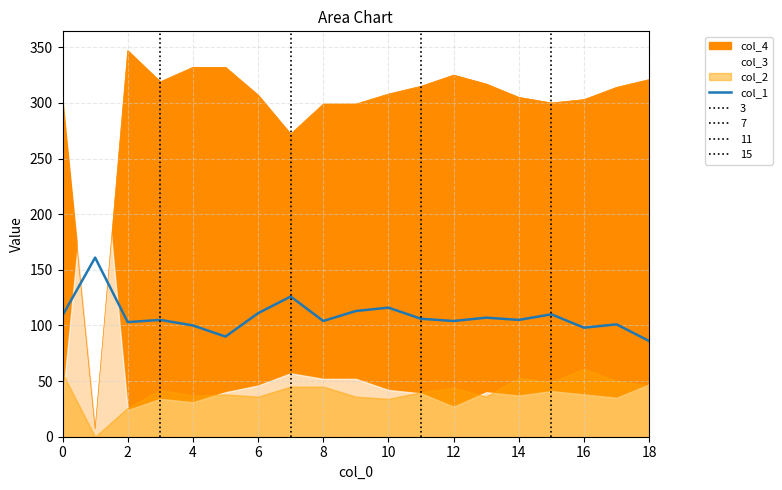

How many interior local valleys (lower than both neighbors) does the data have?

6